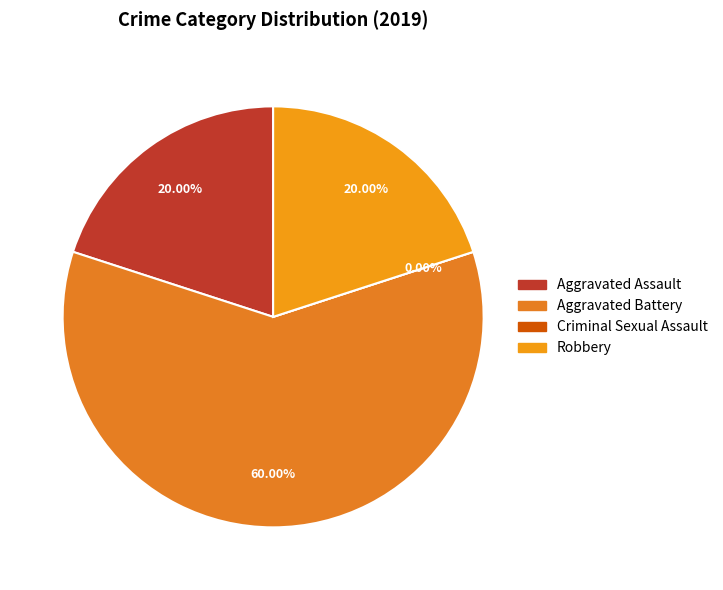

Which slice is the largest?

Aggravated Battery